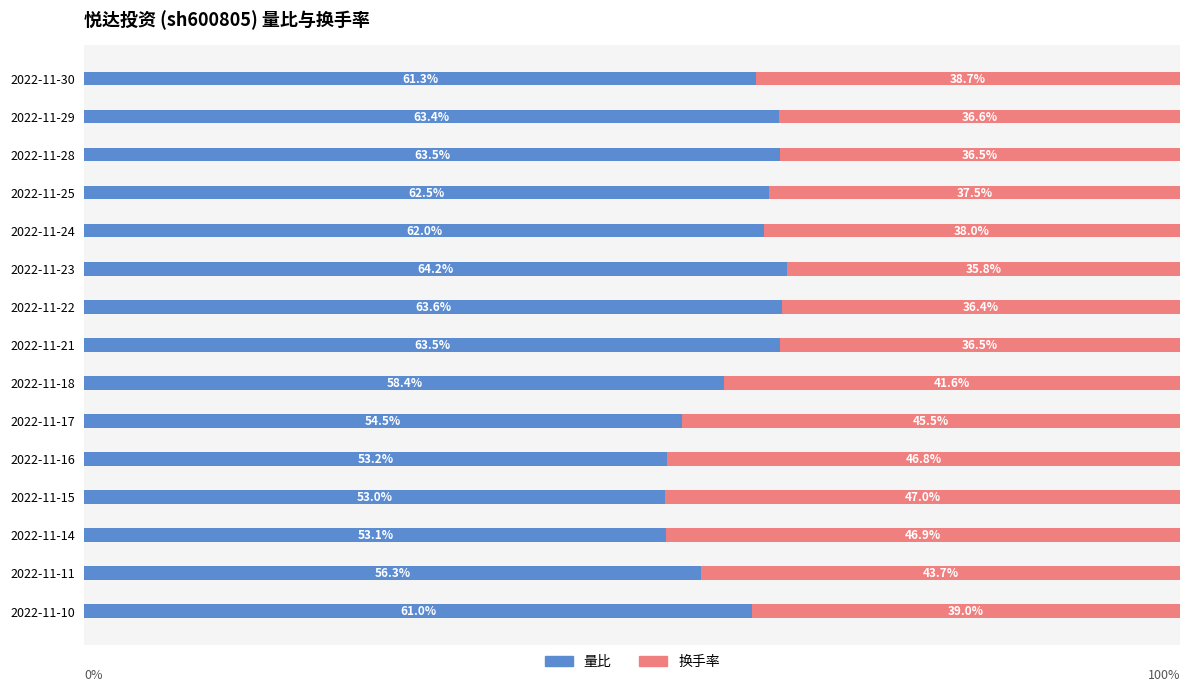

At which label does 量比 reach its peak?

2022-11-23